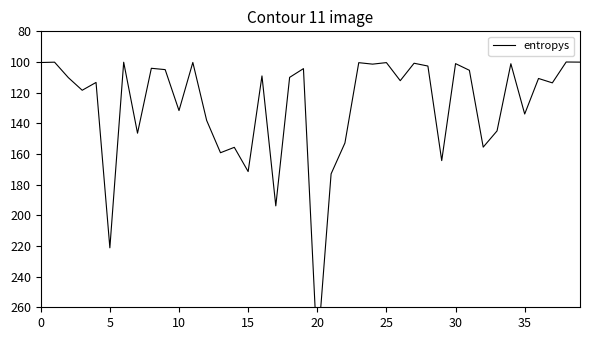

At which category does the chart reach its peak across all series?

20